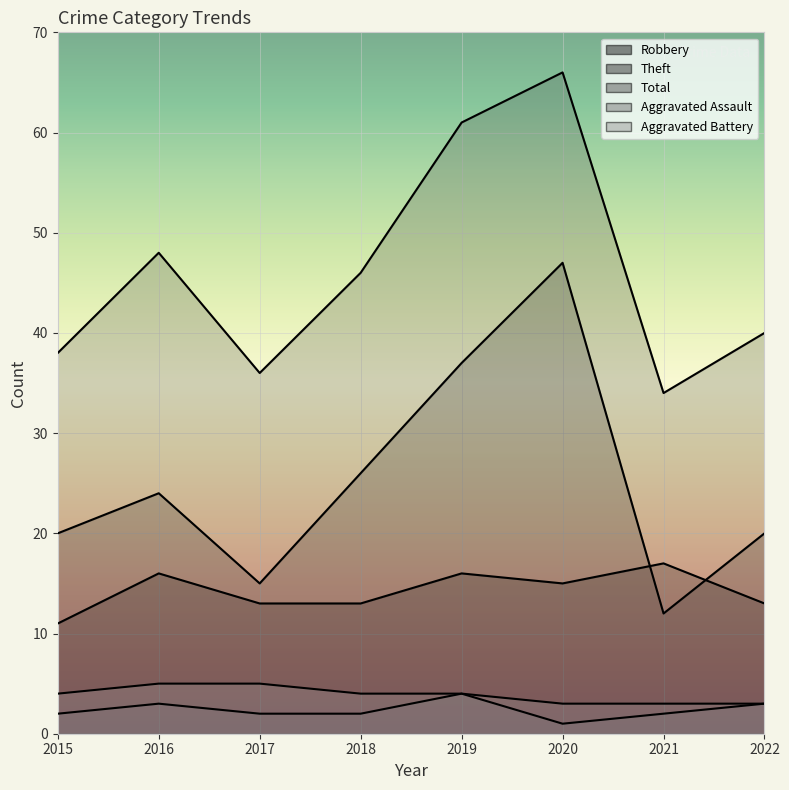

Does the chart display data point markers on the line(s)?

No